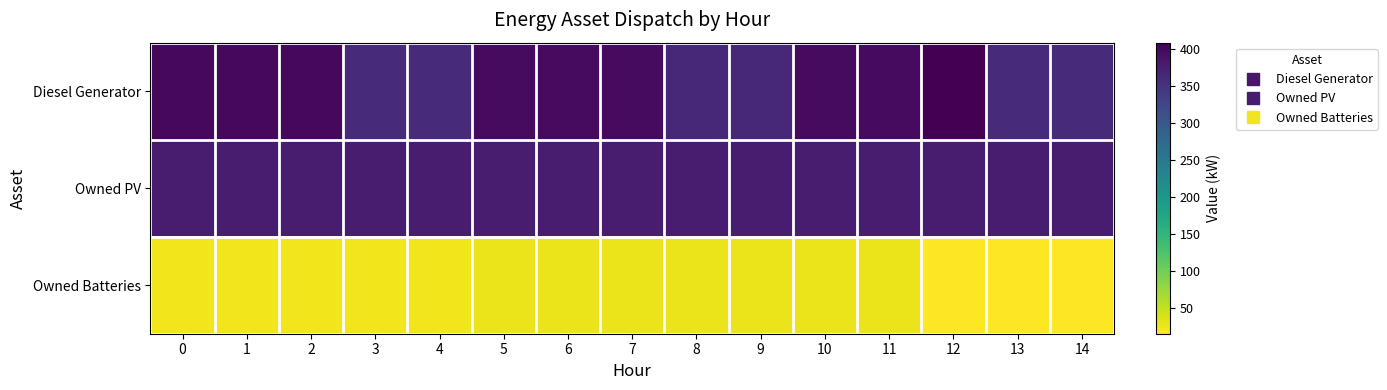

Between 2 and 8, which is larger?

2